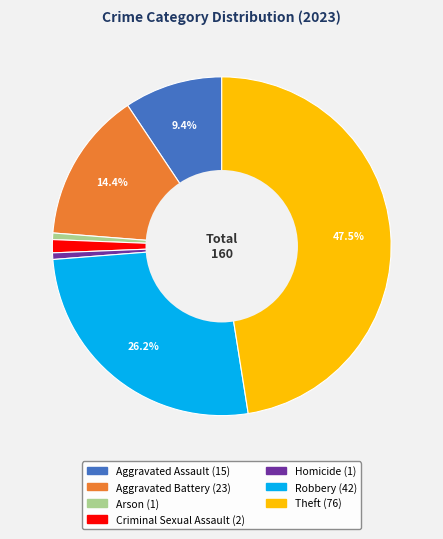

Which category has the biggest portion of the pie?

Theft